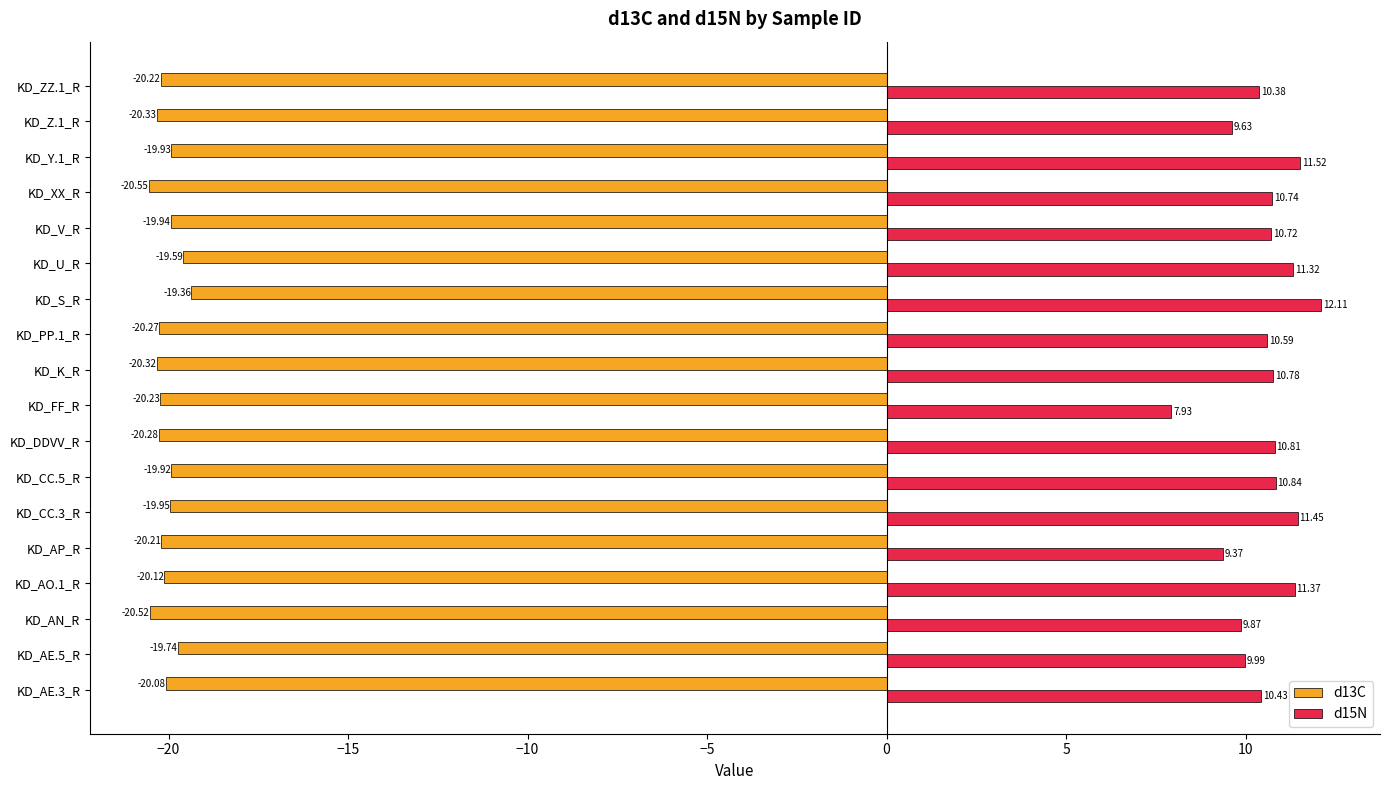

What is the sum of all d13C values?

-361.6